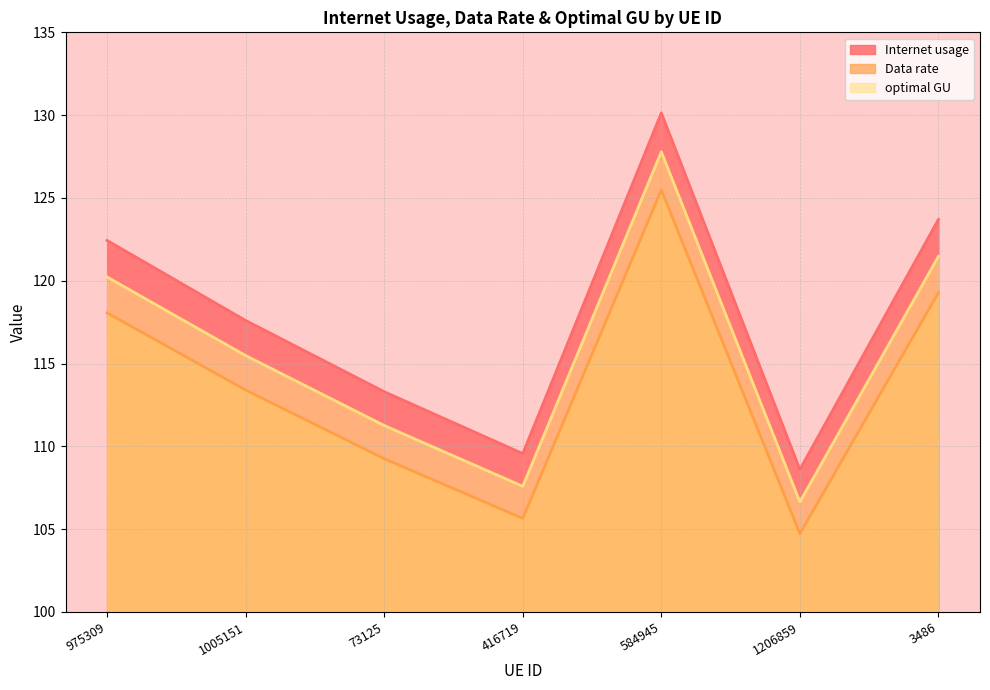

True or false: Internet usage and optimal GU intersect in this chart.

False